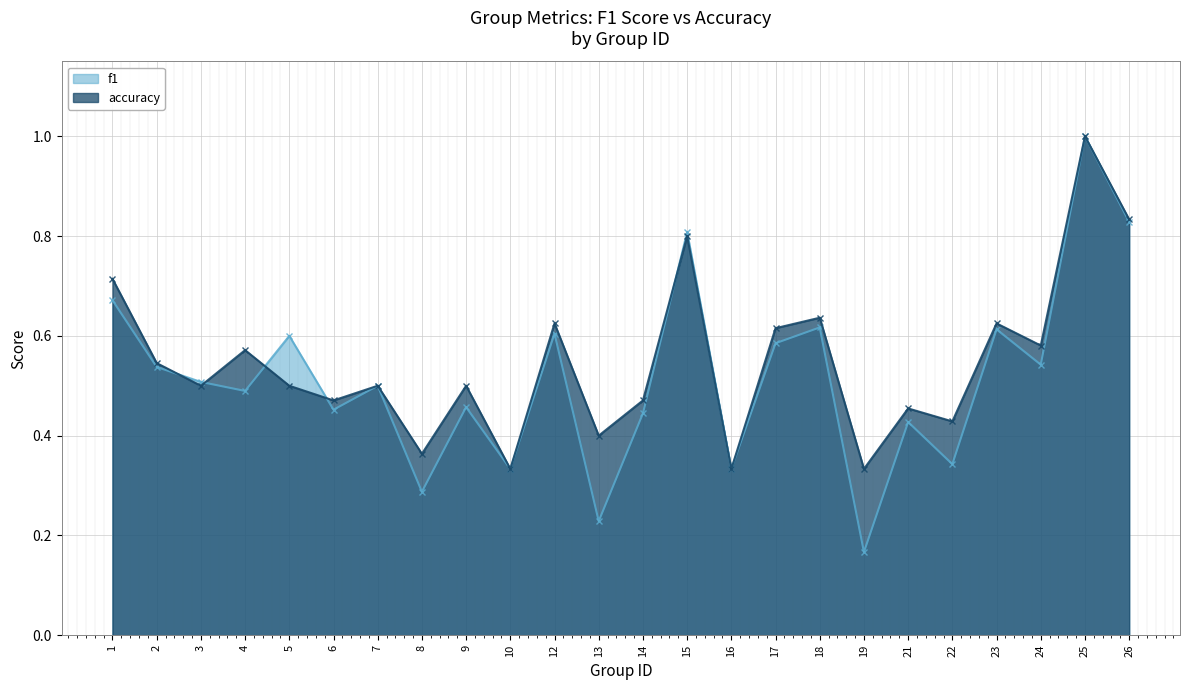

At which category does f1 reach its first local valley?

4